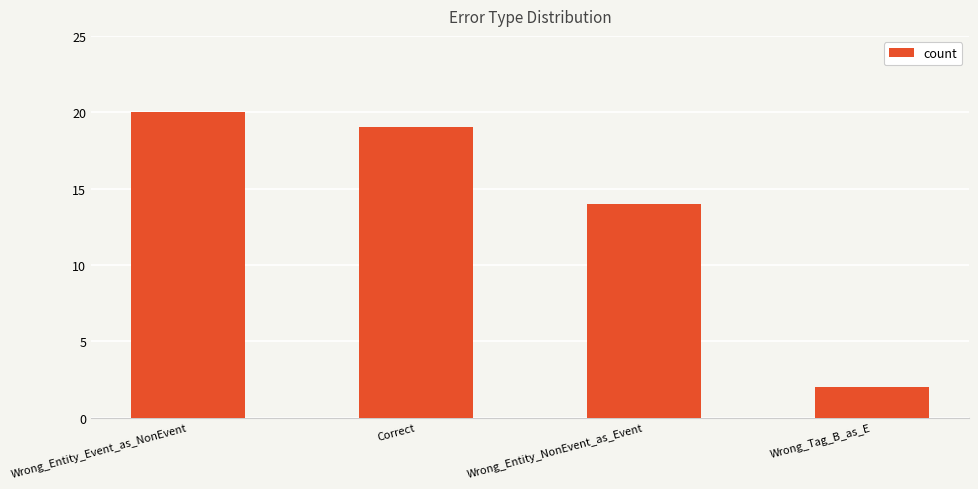

Are the bars grouped side by side (vs. stacked)?

No